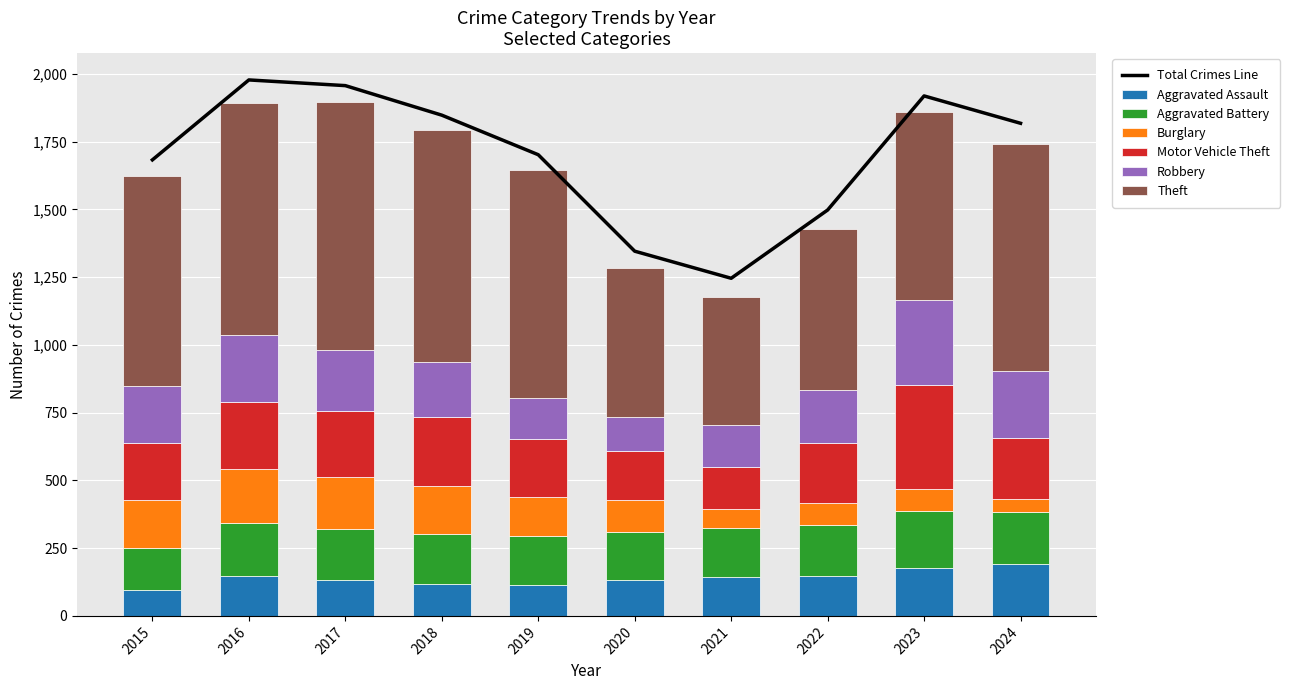

What is the difference between the maximum and minimum values in the Robbery series?

192